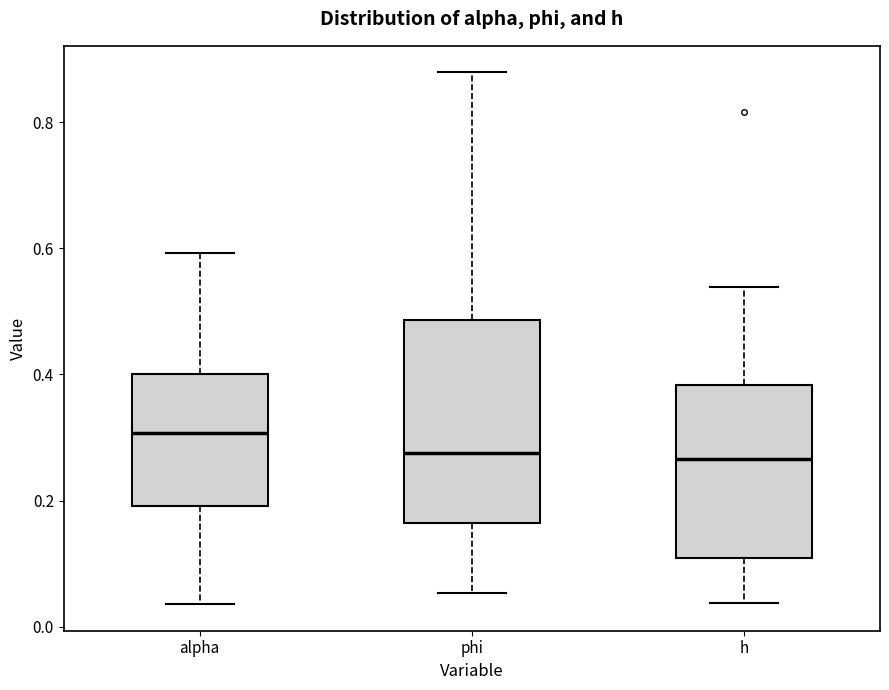

Reading left to right, read every box against the y-axis: the position of its median line, the range the box covers, and the ends of its whiskers. The values are not printed on the chart, so give them approximately, as read against the axis.

alpha: median 0.30, box 0.20 to 0.40, whiskers 0.04 to 0.60
phi: median 0.28, box 0.16 to 0.48, whiskers 0.06 to 0.88
h: median 0.26, box 0.10 to 0.38, whiskers 0.04 to 0.54